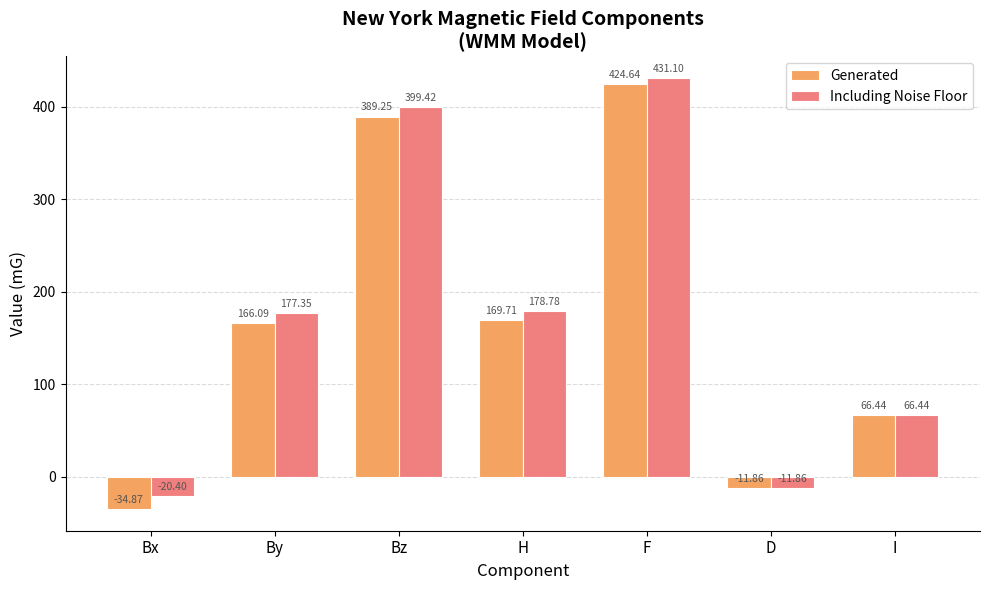

What is the difference between the Including Noise Floor values at H and Bx?

199.2